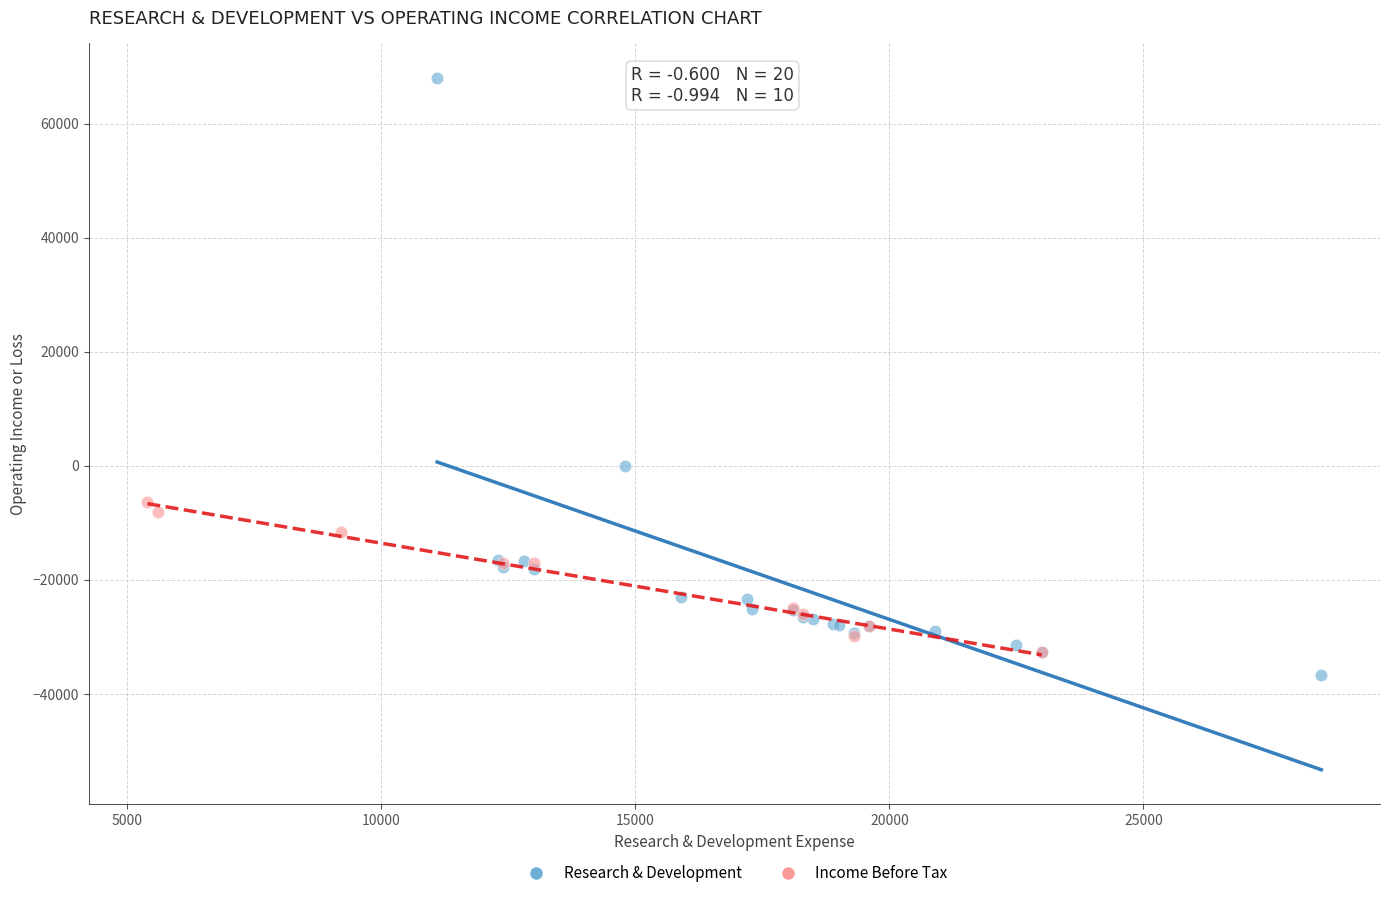

Which series contains the highest Y value?

Research & Development